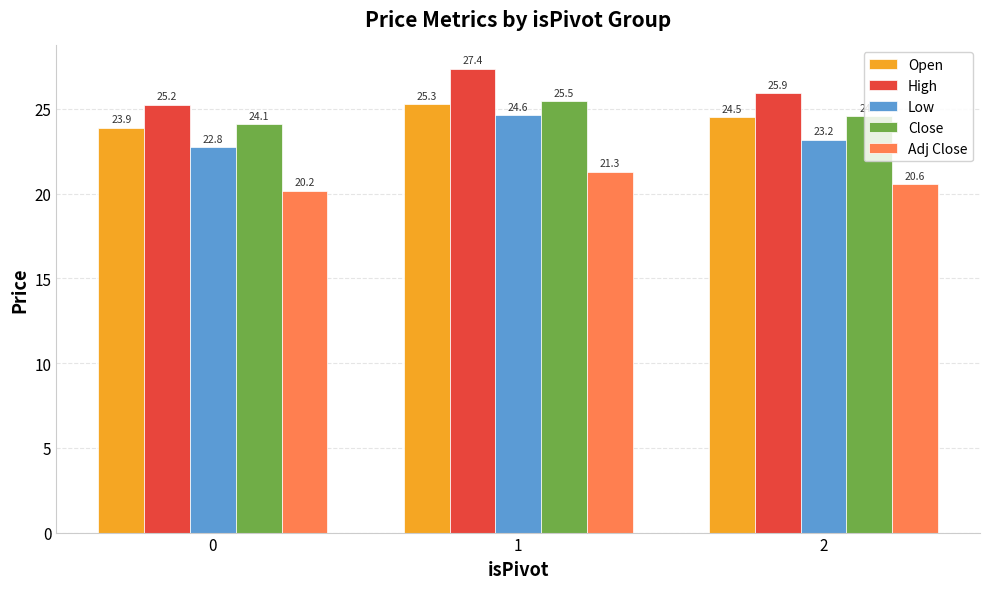

How many values in the Open series are below 24?

1